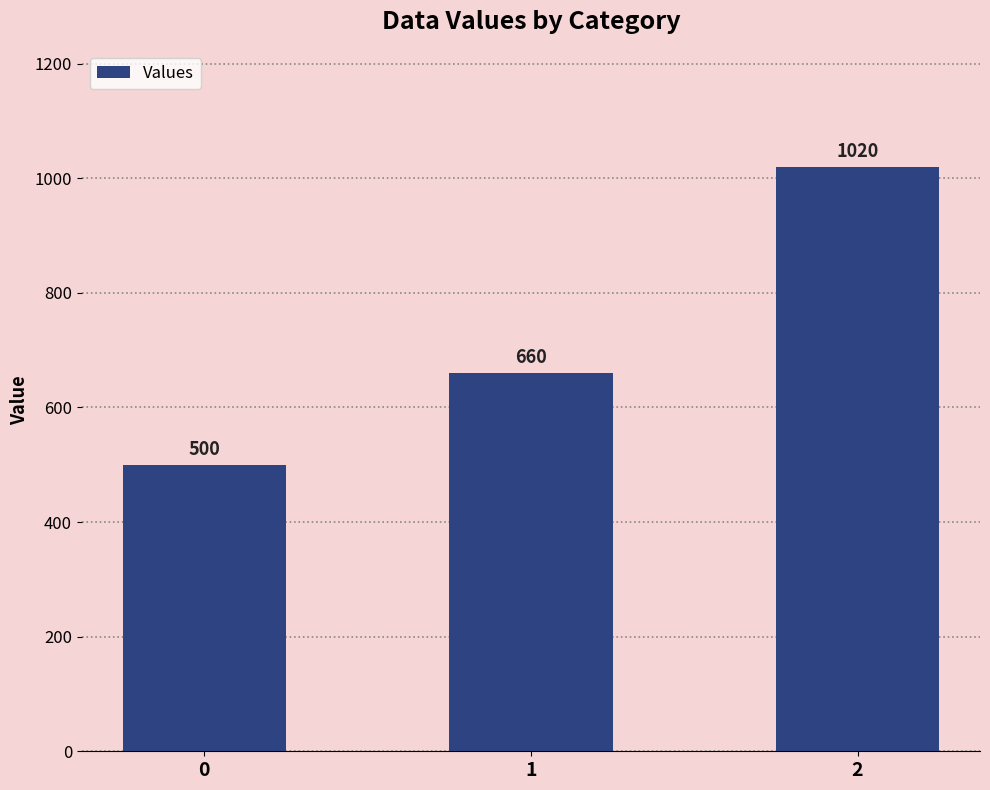

What is the change in value from 1 to 2?

+360